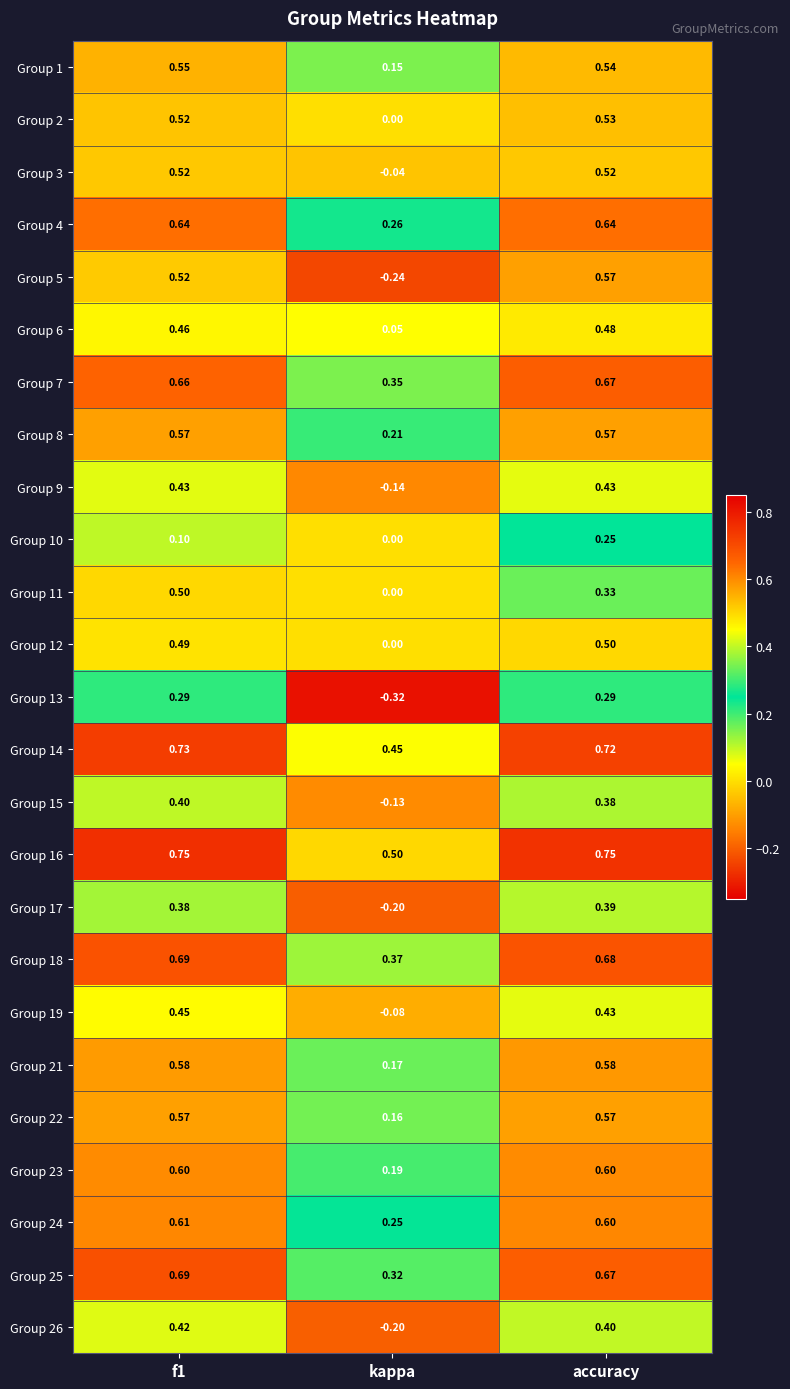

Is the value of Group 4 at kappa greater than the value of Group 22 at kappa?

Yes